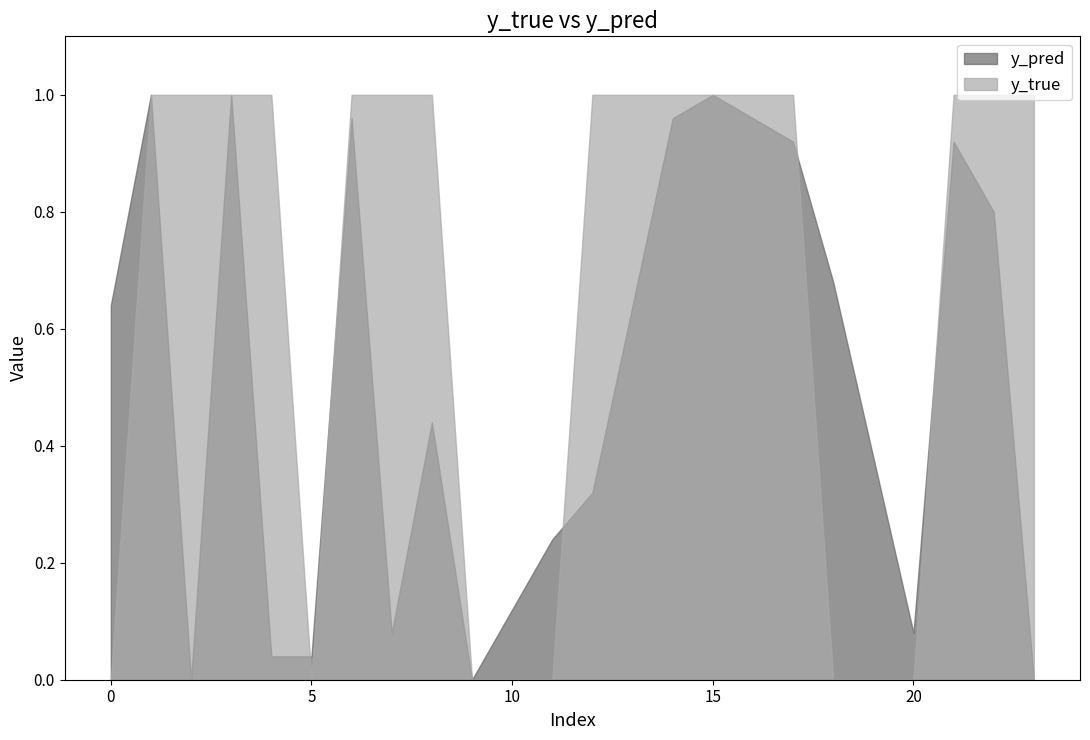

Reading left to right, what are all the values shown in this chart?

y_pred: 0=0.6	1=1.0	2=0.0	3=1.0	4=0.0	5=0.0	6=1.0	7=0.1	8=0.4	9=0.0	11=0.2	12=0.3	14=1.0	15=1.0	17=0.9	18=0.7	20=0.1	21=0.9	22=0.8	23=0.0
y_true: 0=0.0	1=1.0	2=1.0	3=1.0	4=1.0	5=0.0	6=1.0	7=1.0	8=1.0	9=0.0	11=0.0	12=1.0	14=1.0	15=1.0	17=1.0	18=0.0	20=0.0	21=1.0	22=1.0	23=1.0